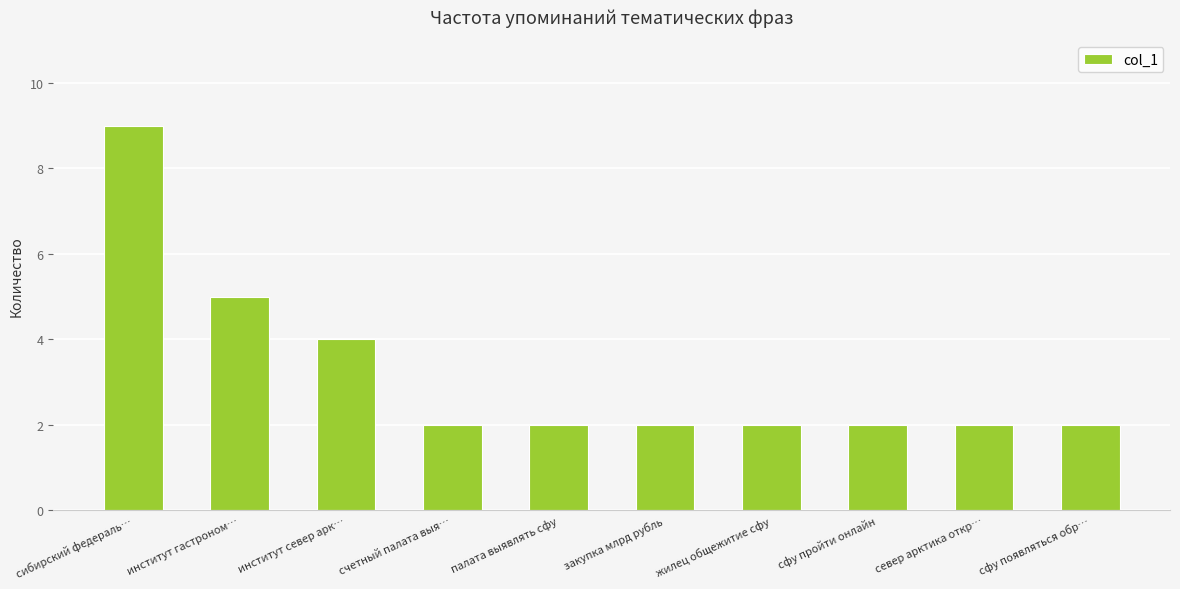

What is the change in value from сибирский федераль… to институт гастроном…?

-4